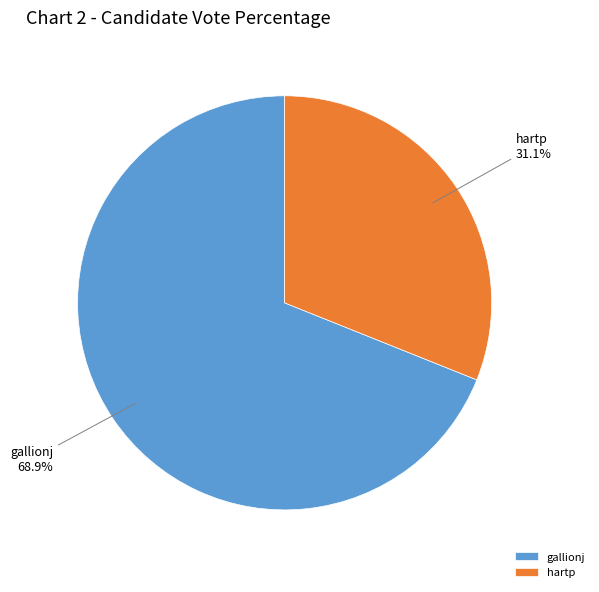

Which slice is the largest?

gallionj